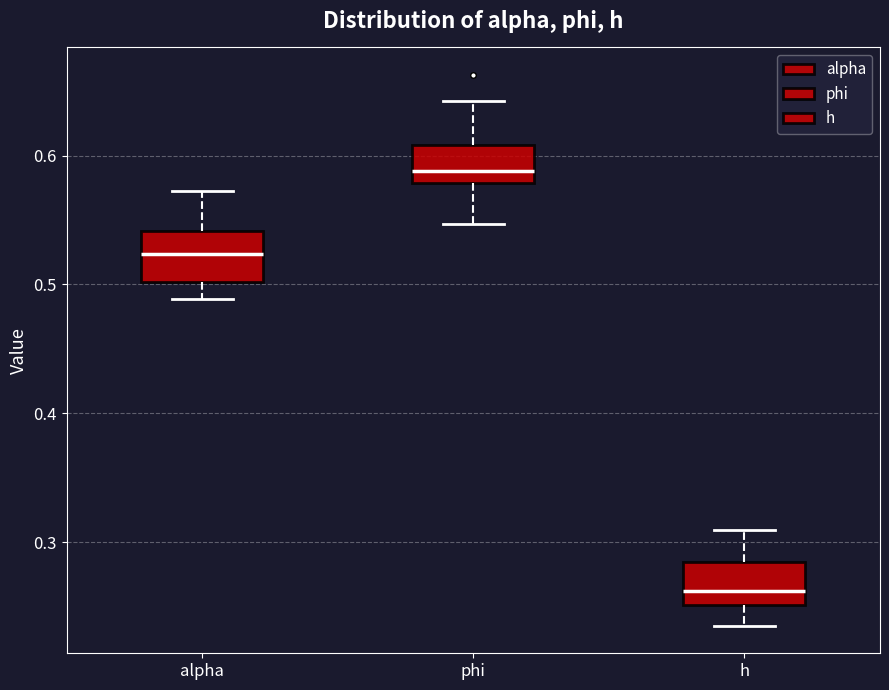

Reading left to right, transcribe this box plot: for each box, give where its median line is, the range the box spans, and where its two whiskers end, as read against the y-axis. The values are not printed on the chart, so give them approximately, as read against the axis.

alpha: median 0.52, box 0.50 to 0.54, whiskers 0.49 to 0.57
phi: median 0.59, box 0.58 to 0.61, whiskers 0.55 to 0.64
h: median 0.26, box 0.25 to 0.28, whiskers 0.24 to 0.31